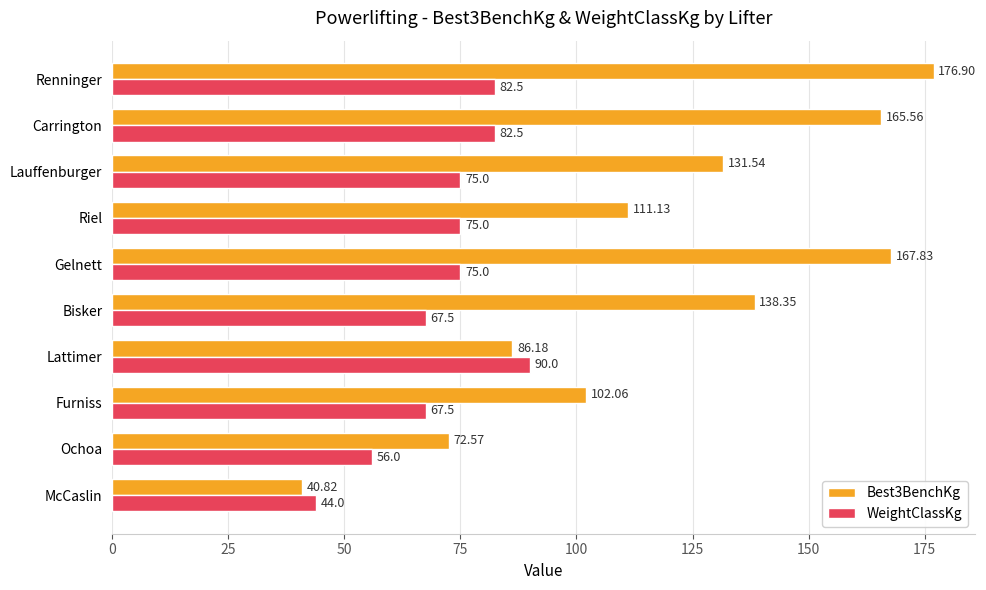

At which label does Best3BenchKg reach its peak?

Renninger